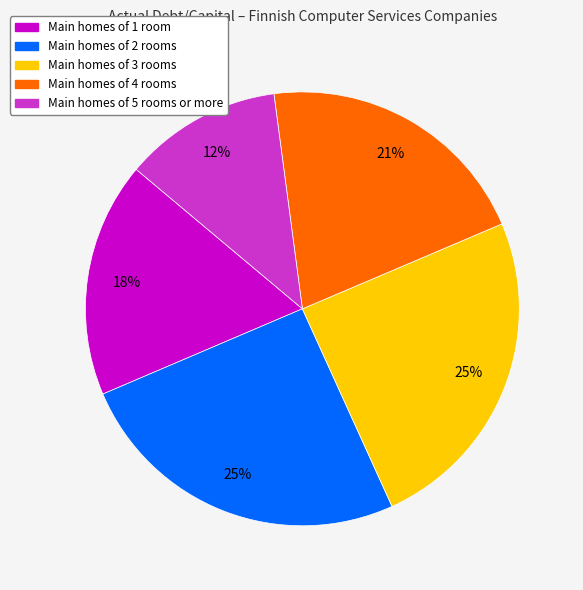

Does any single category account for the majority?

No